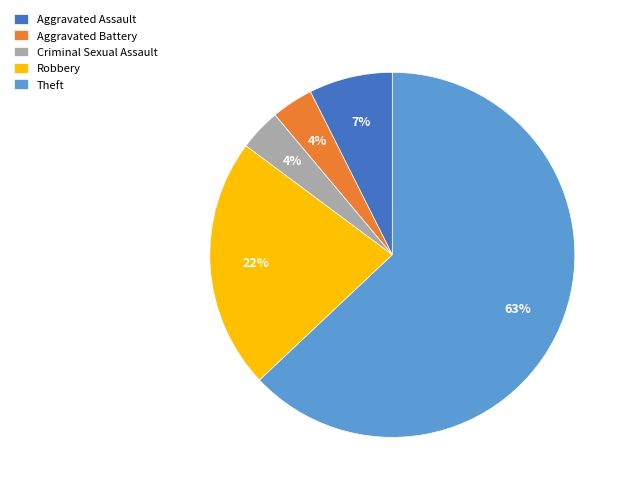

Count the number of slices in the pie.

5